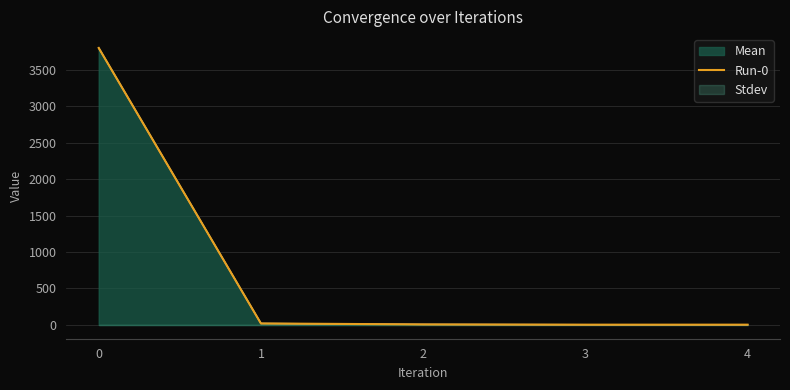

Read the value at 3.

2.8